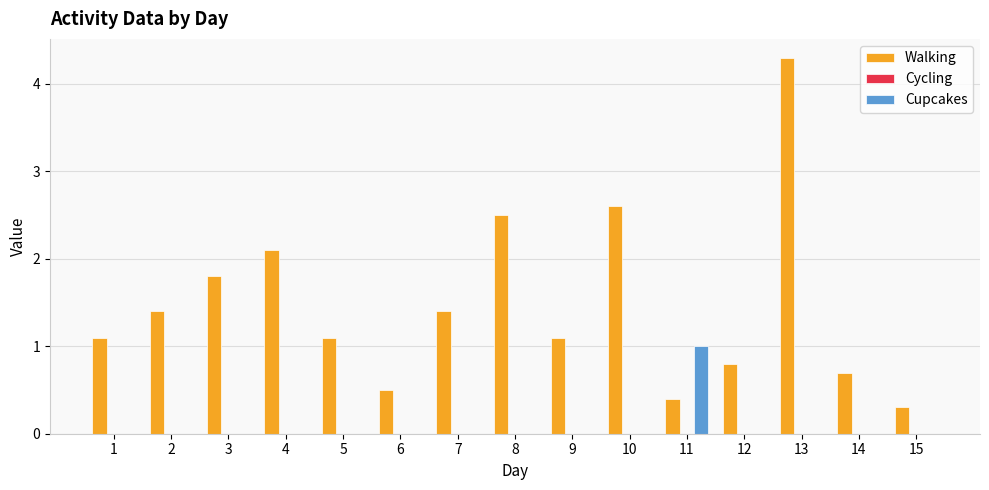

Are the bars grouped side by side (vs. stacked)?

Yes